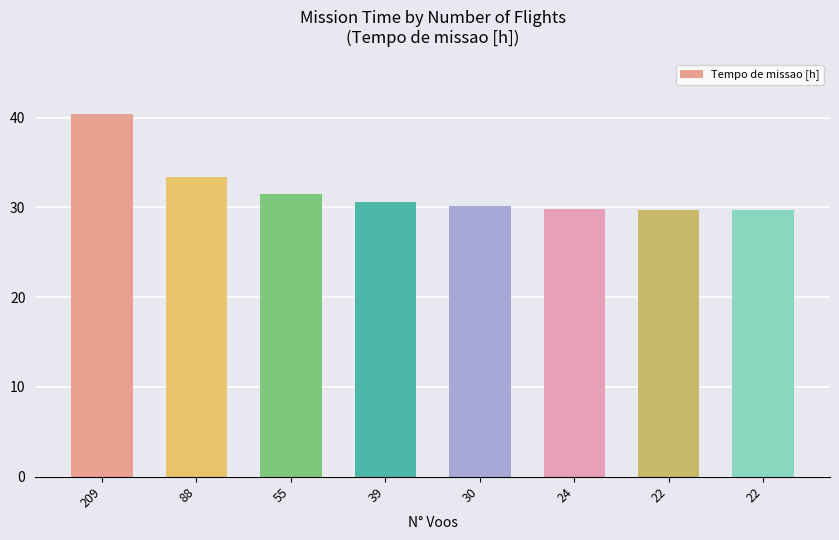

Which label corresponds to the largest value in the chart?

209